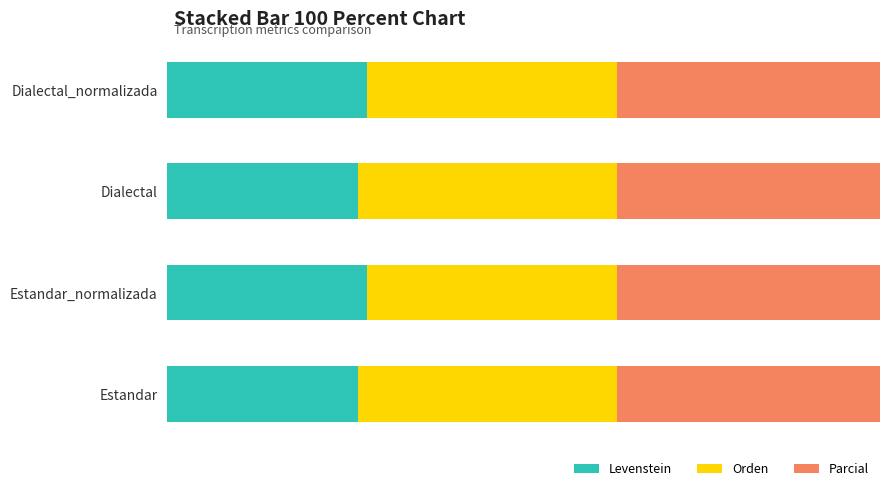

What is the value of the Levenstein bar at the 4th from the left?

28.0